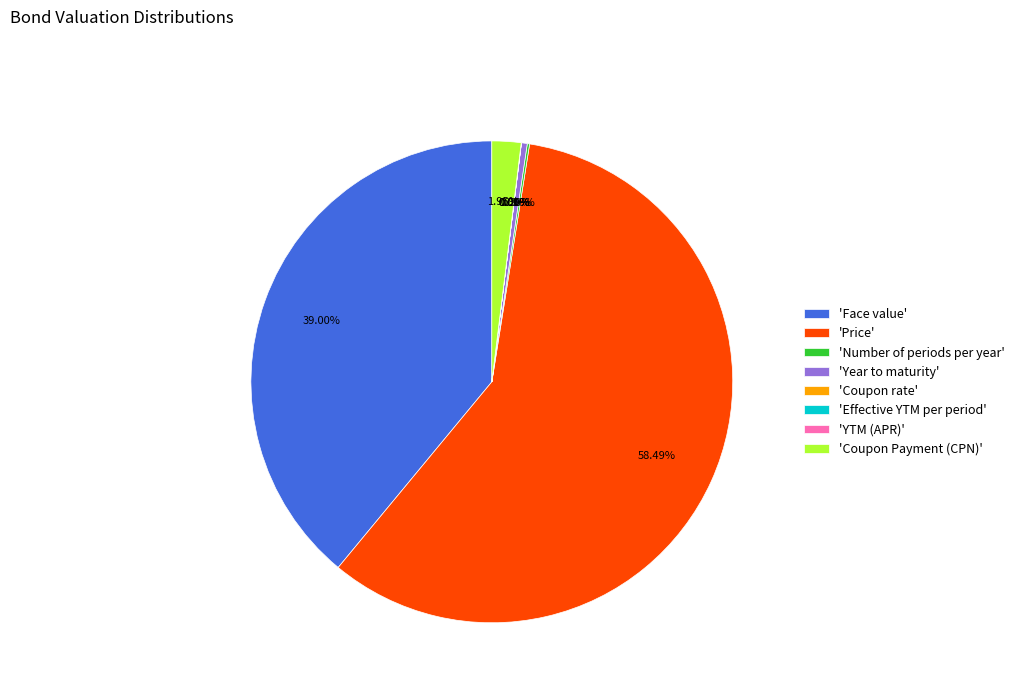

Approximately how many times larger is the value at 'Coupon Payment (CPN)' compared to 'Year to maturity'?

5.0